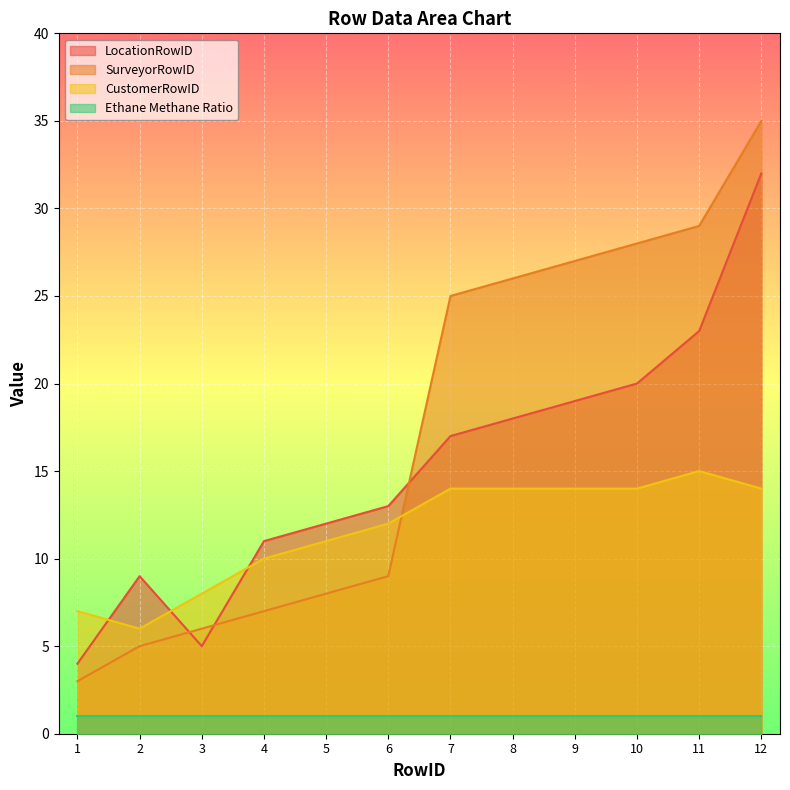

Is the value of CustomerRowID at 6 greater than the value of SurveyorRowID at 7?

No